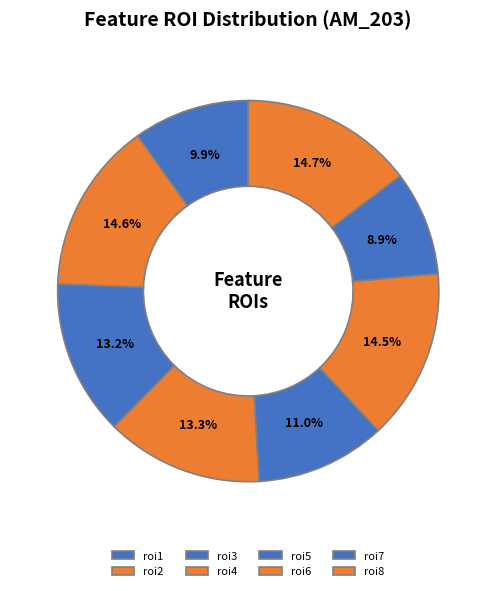

To the nearest percent, what is the difference between the largest and smallest slice percentages?

6%